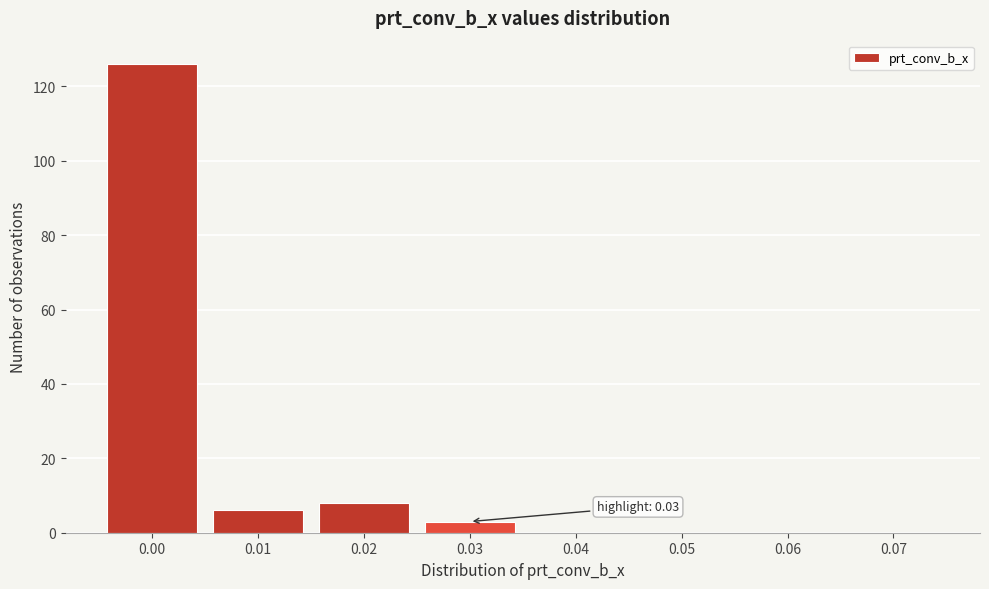

Reading left to right, transcribe all the data shown in this chart.

0.00=126	0.01=6	0.02=8	0.03=3	0.04=0	0.05=0	0.06=0	0.07=0